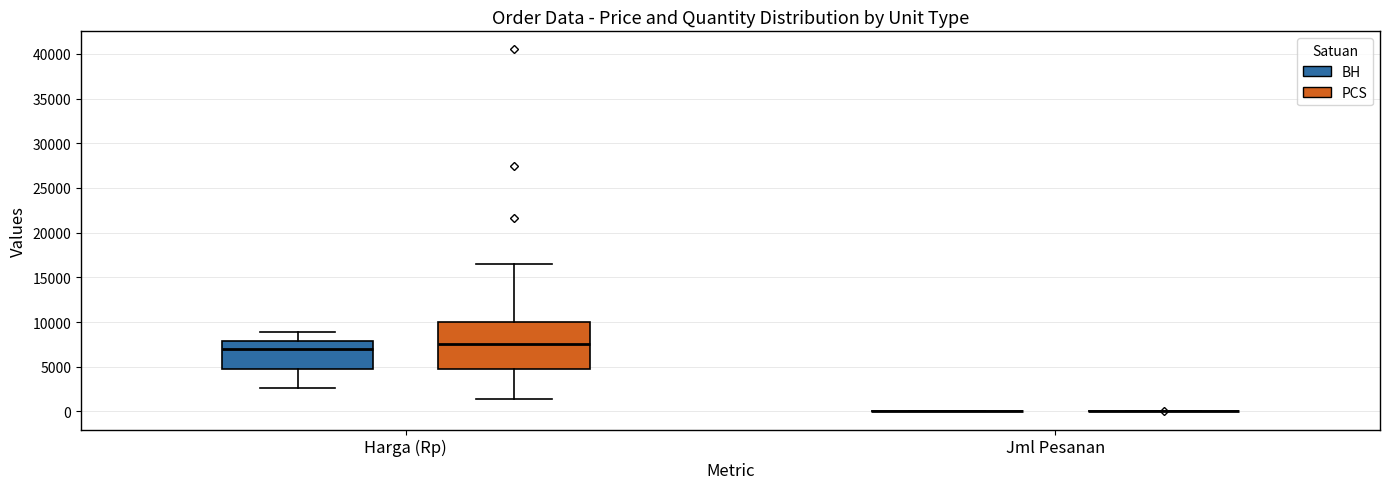

Which box is the tallest, from its lower edge to its upper edge?

Harga (Rp) (PCS)